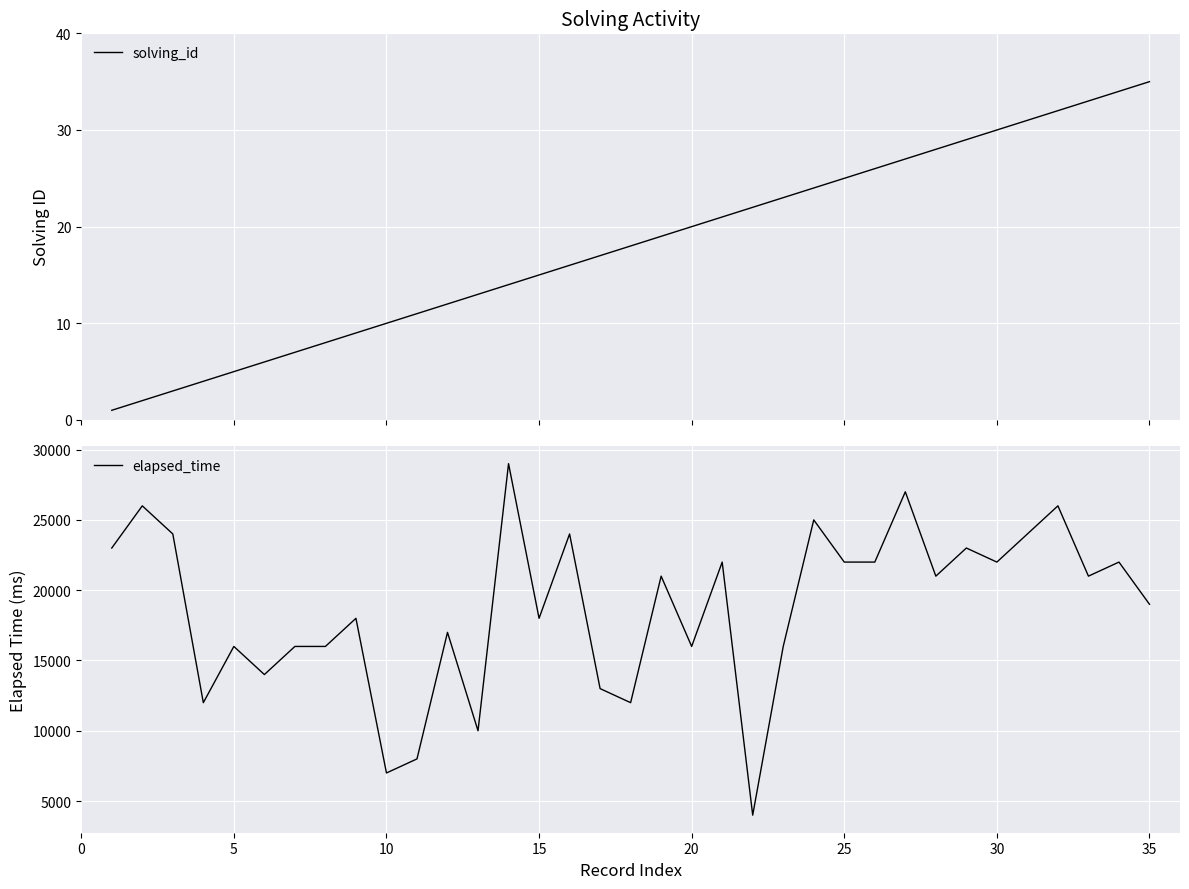

Which series changed the most between 17 and 31?

elapsed_time